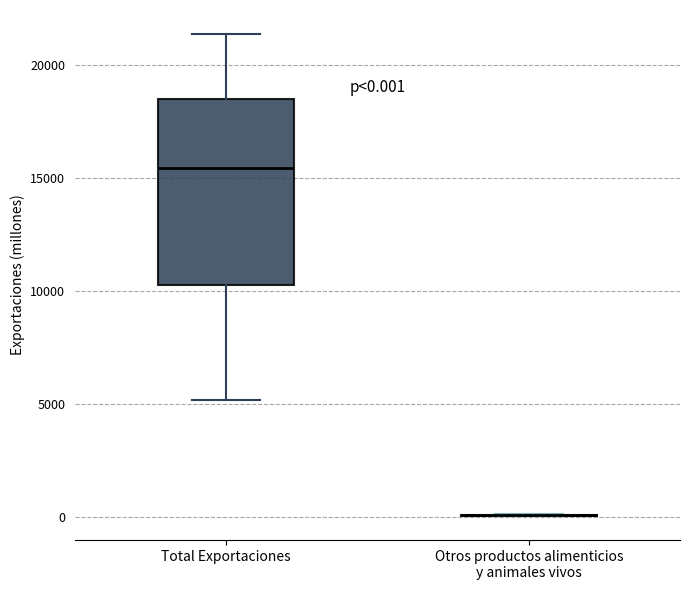

Comparing the boxes themselves (not the whiskers), which one is the tallest?

Total Exportaciones